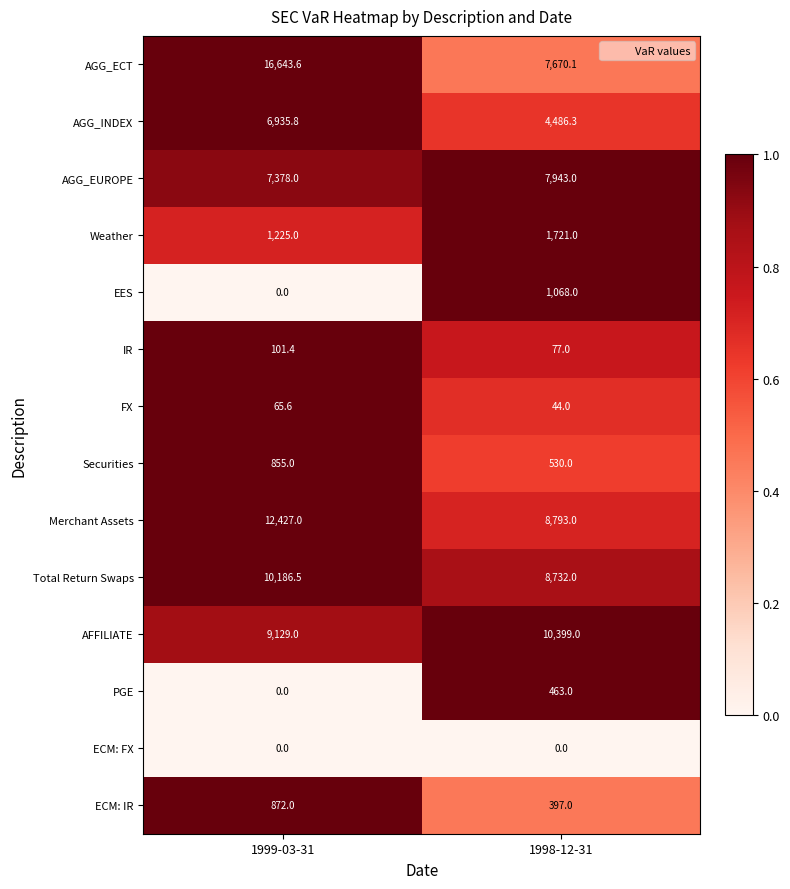

At which label does IR reach its peak?

1999-03-31